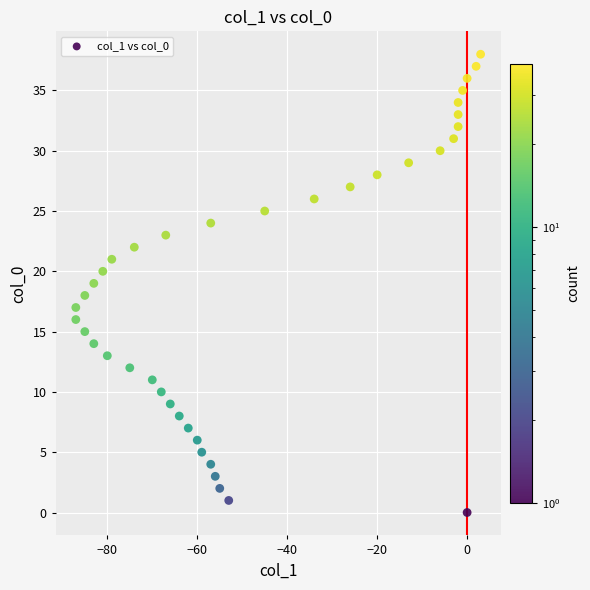

What is the range of X values (max minus min)?

90